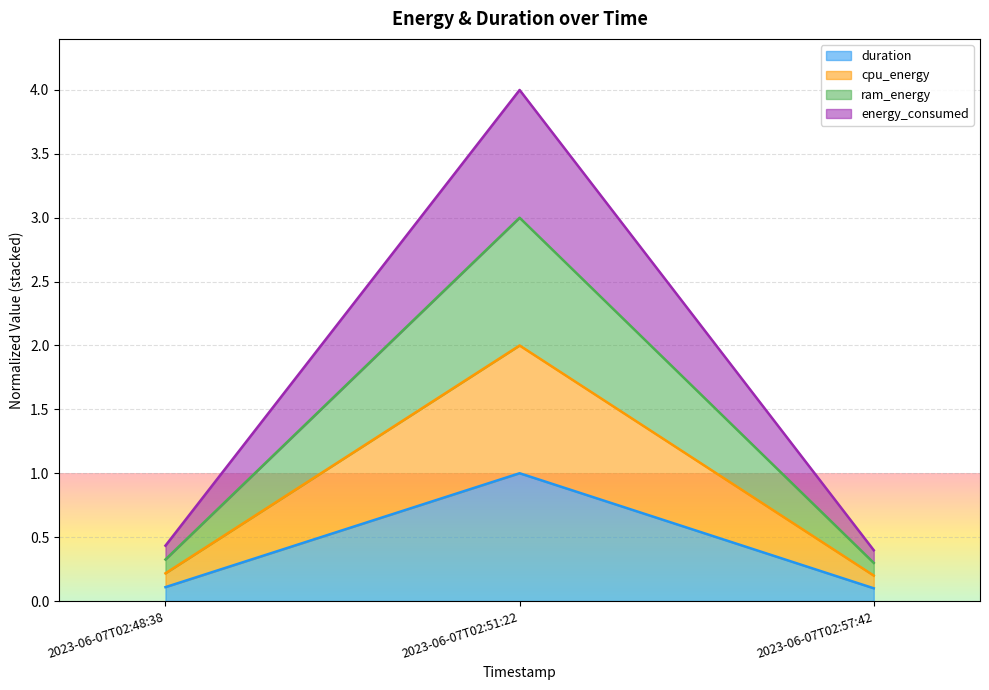

What is the total value across all series at 2023-06-07T02:48:38?

0.4